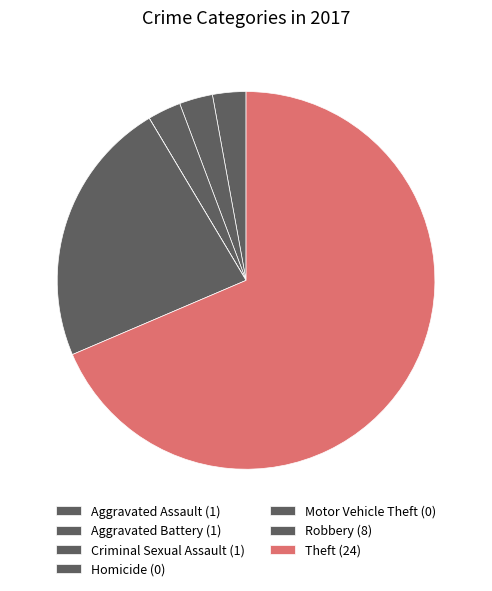

Rank the categories by value from highest to lowest.

Theft, Robbery, Aggravated Assault, Aggravated Battery, Criminal Sexual Assault, Homicide, Motor Vehicle Theft